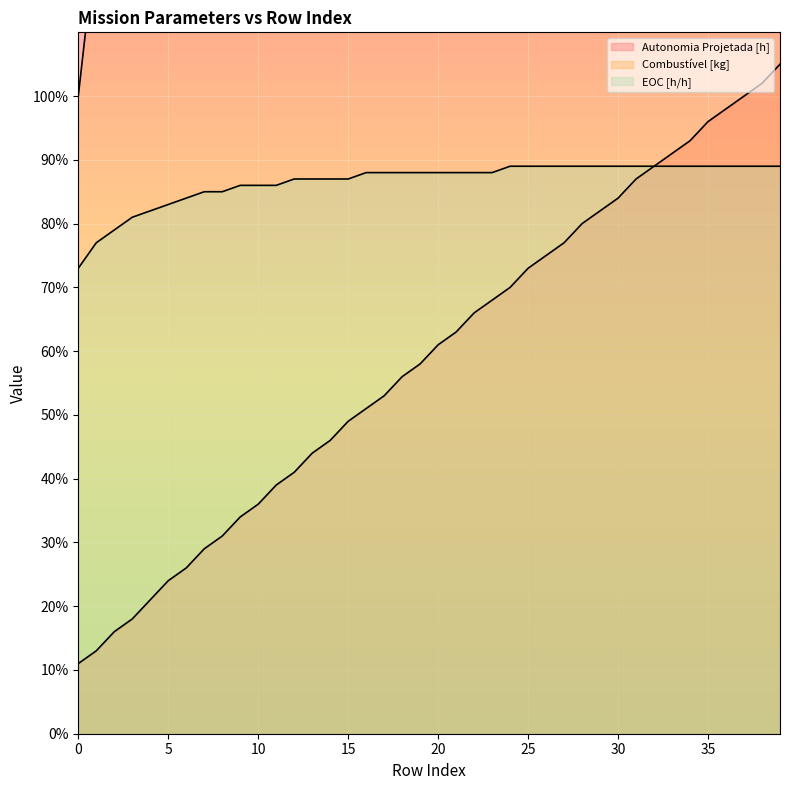

Reading right to left, extract all data points from this chart.

Autonomia Projetada [h]: 1.1	1.0	1.0	1.0	1.0	0.9	0.9	0.9	0.9	0.8	0.8	0.8	0.8	0.8	0.7	0.7	0.7	0.7	0.6	0.6	0.6	0.6	0.5	0.5	0.5	0.5	0.4	0.4	0.4	0.4	0.3	0.3	0.3	0.3	0.2	0.2	0.2	0.2	0.1	0.1
Combustível [kg]: 10.8	10.5	10.2	10.0	9.8	9.5	9.2	9.0	8.8	8.5	8.2	8.0	7.8	7.5	7.2	7.0	6.8	6.5	6.2	6.0	5.8	5.5	5.2	5.0	4.8	4.5	4.2	4.0	3.8	3.5	3.2	3.0	2.8	2.5	2.2	2.0	1.8	1.5	1.2	1.0
EOC [h/h]: 0.9	0.9	0.9	0.9	0.9	0.9	0.9	0.9	0.9	0.9	0.9	0.9	0.9	0.9	0.9	0.9	0.9	0.9	0.9	0.9	0.9	0.9	0.9	0.9	0.9	0.9	0.9	0.9	0.9	0.9	0.9	0.8	0.8	0.8	0.8	0.8	0.8	0.8	0.8	0.7